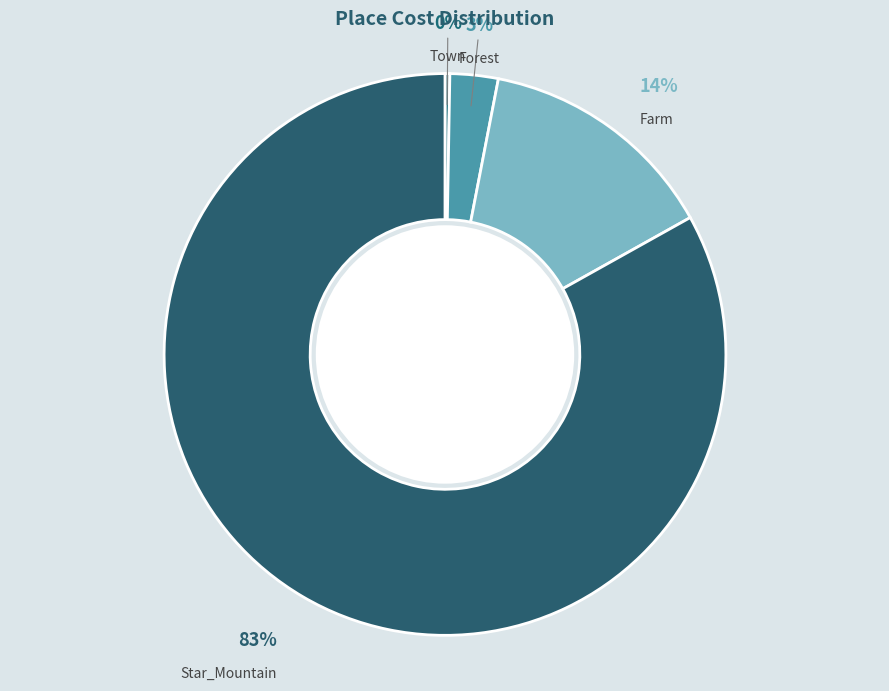

Which category has the biggest portion of the pie?

Star_Mountain